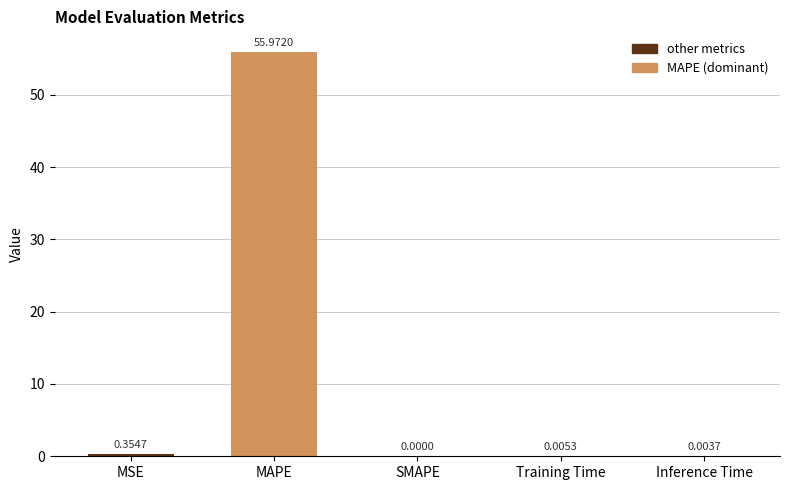

What is the greatest value displayed?

56.0